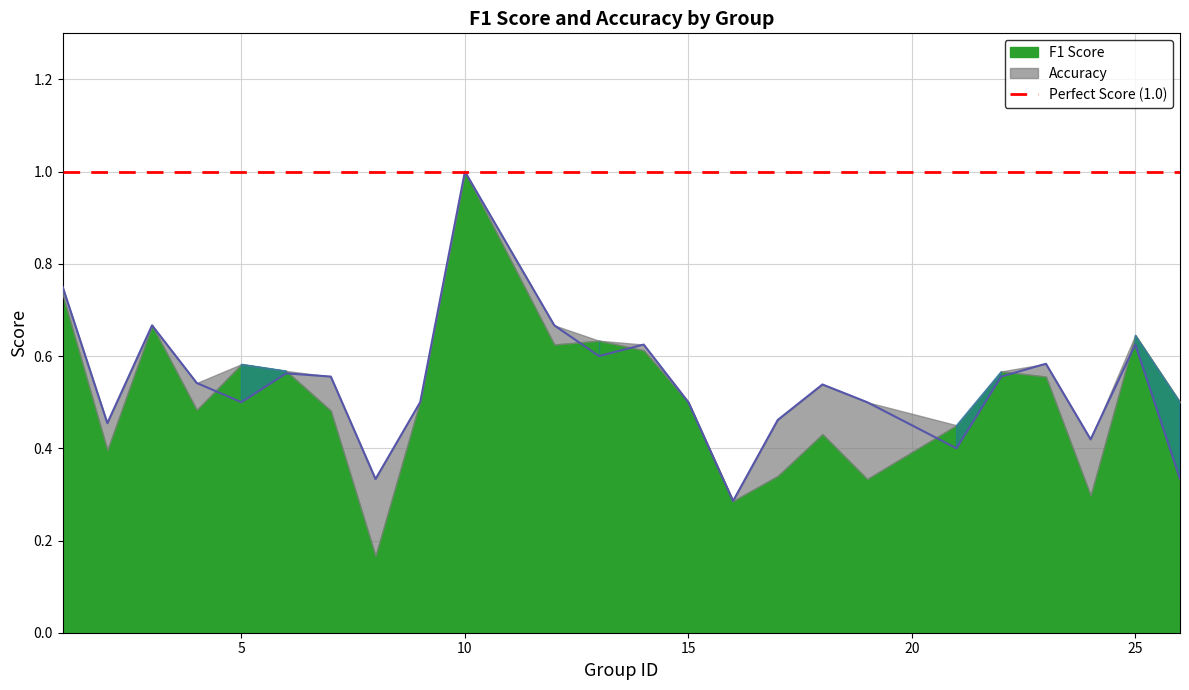

What is the value of the 13th point from the left?

0.6